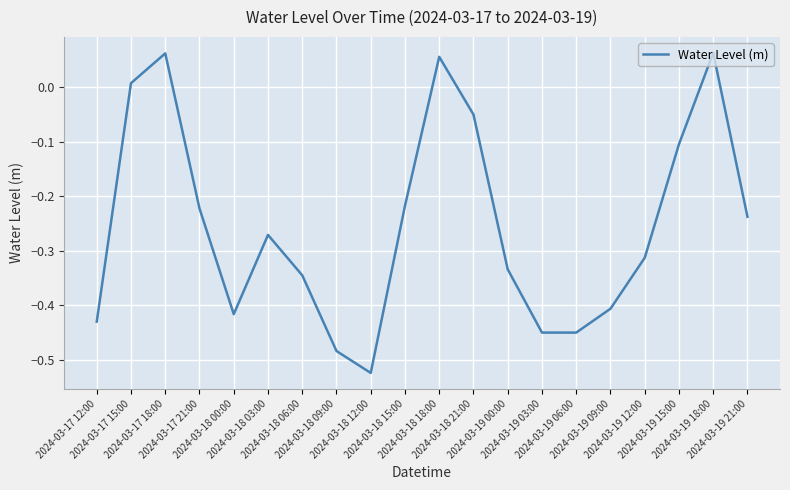

What is the difference between the maximum and minimum values?

0.6